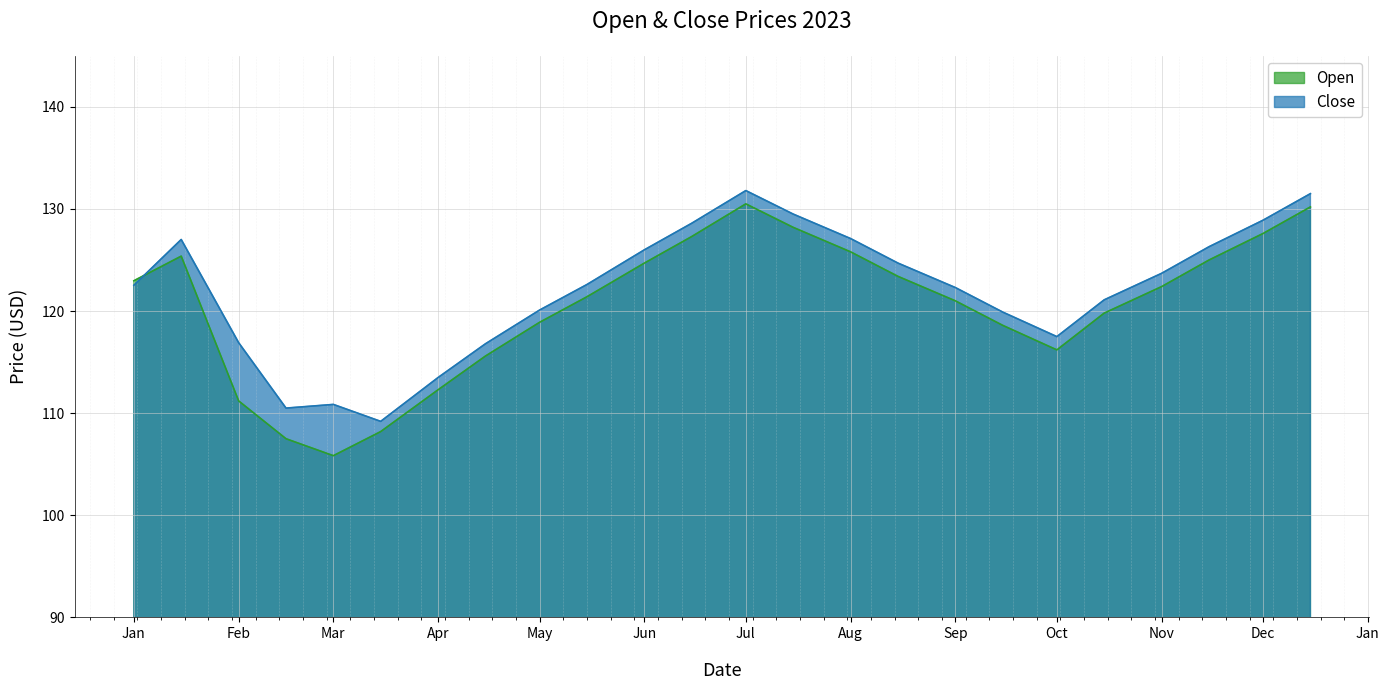

What is the difference between the maximum and minimum values in the Open series?

24.7